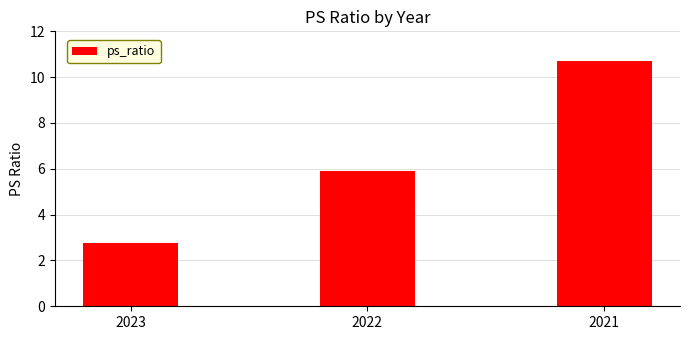

What is the difference between the values at 2021 and 2022?

4.8